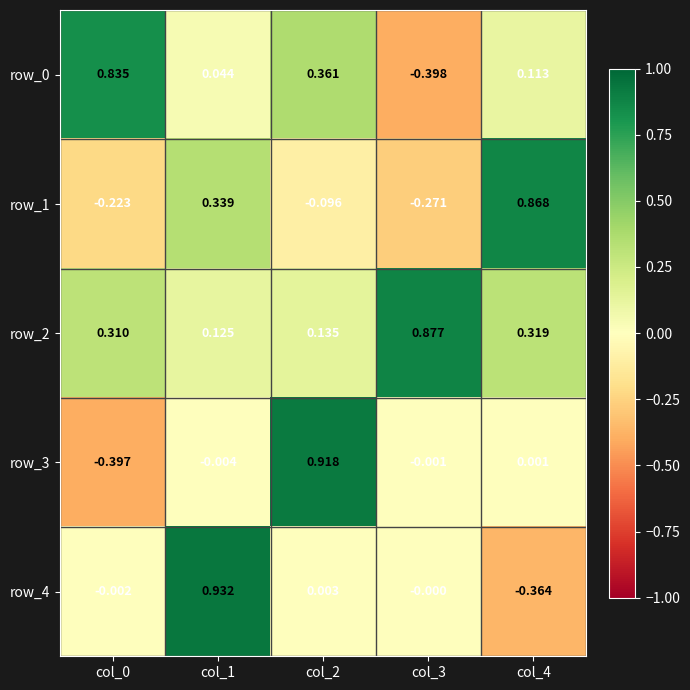

Is the value of row_0 at col_1 greater than the value of row_1 at col_1?

No